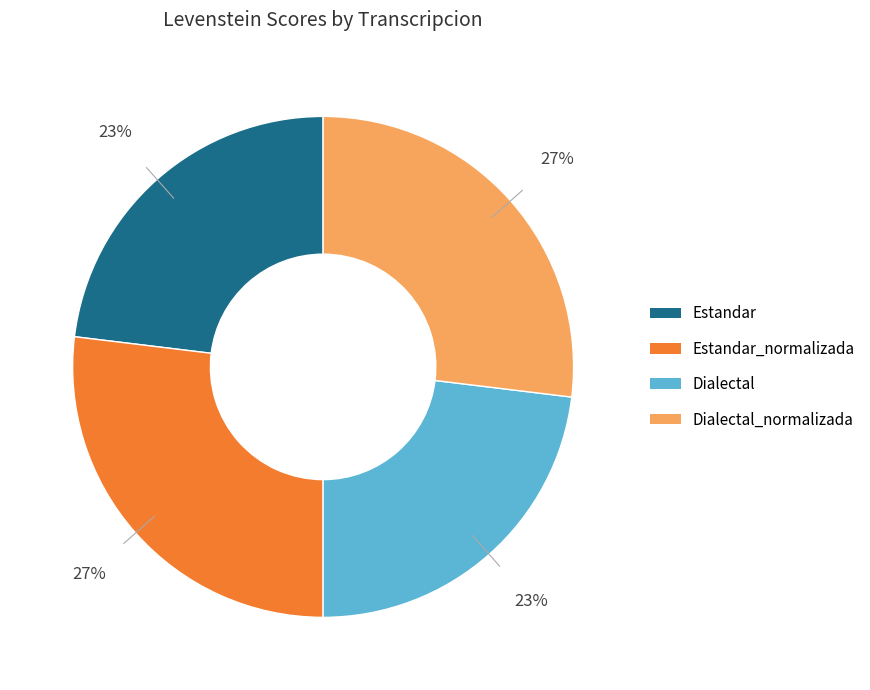

Is there a majority slice in this chart?

No